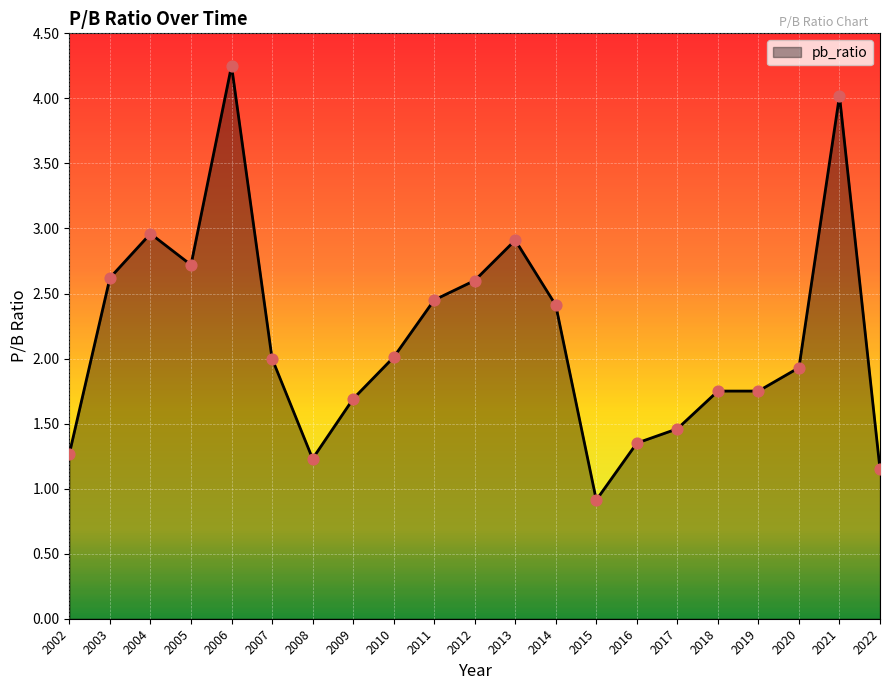

Which has a higher value, 2003 or 2011?

2003